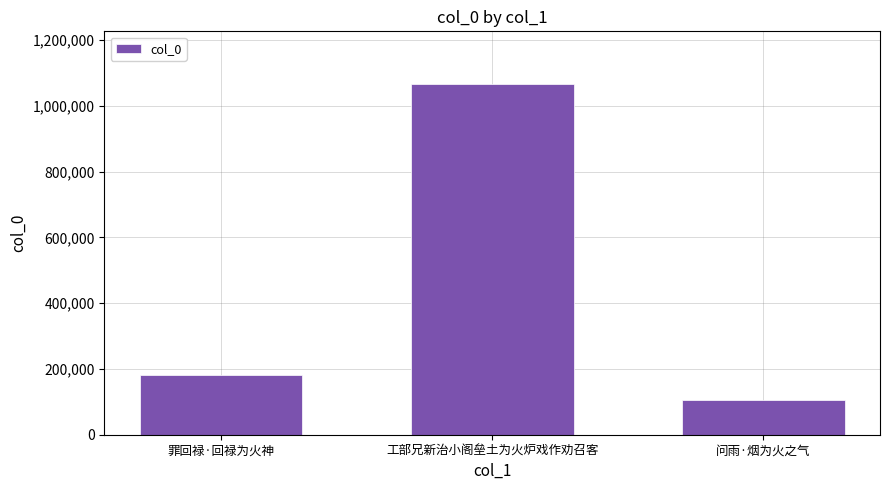

List the labels in order of value, largest first.

工部兄新治小阁垒土为火炉戏作劝召客, 罪回禄·回禄为火神, 问雨·烟为火之气